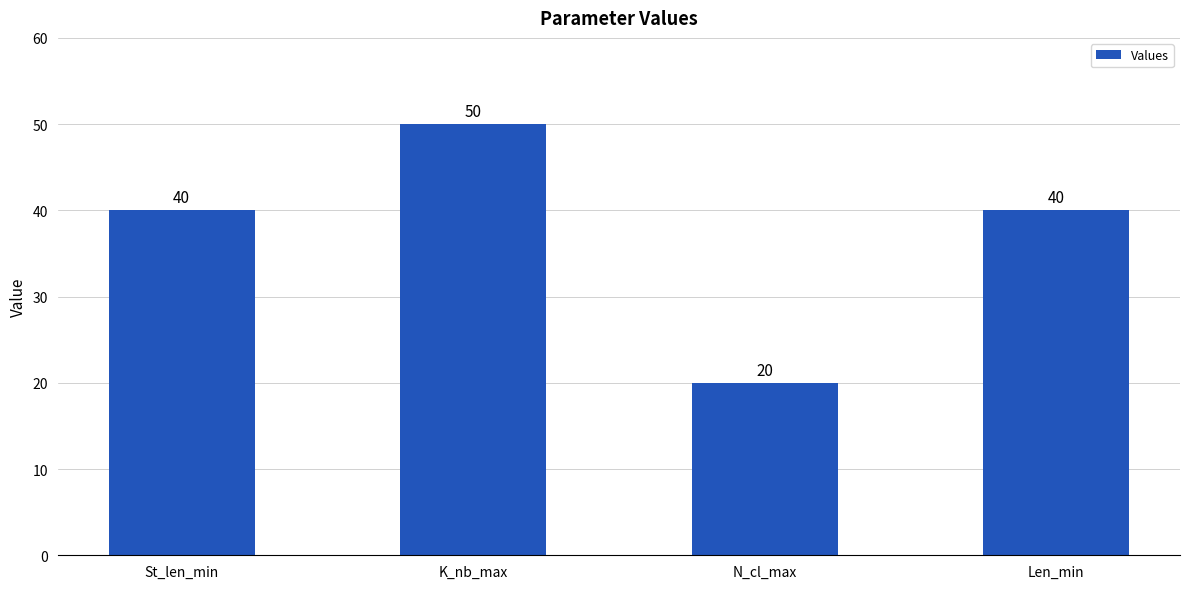

Reading left to right, list all the values displayed in this chart.

St_len_min=40	K_nb_max=50	N_cl_max=20	Len_min=40